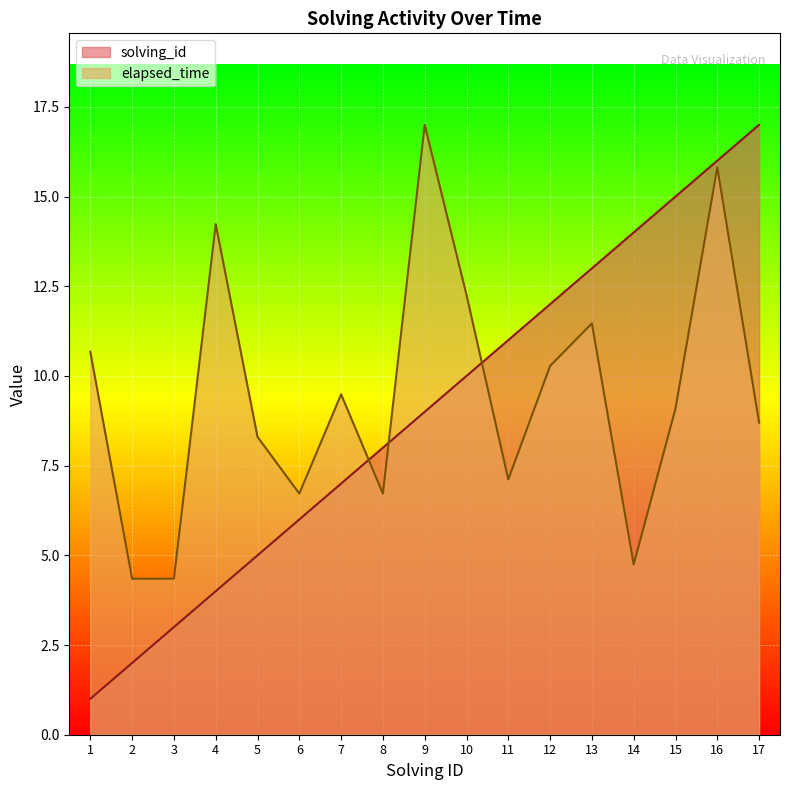

At which label does solving_id reach its peak?

17